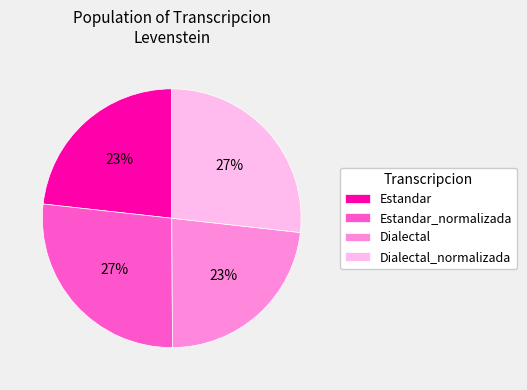

To the nearest percent, what is the difference between the largest and smallest slice percentages?

4%